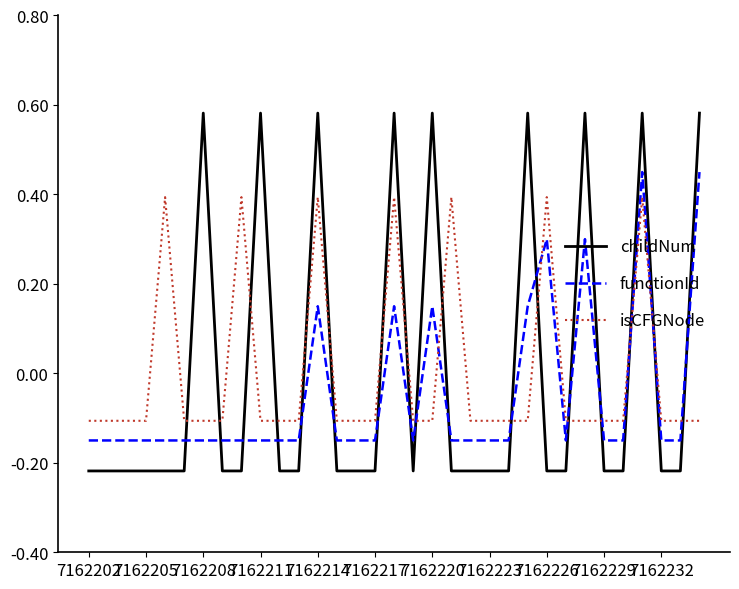

Count the number of categories in the chart.

33